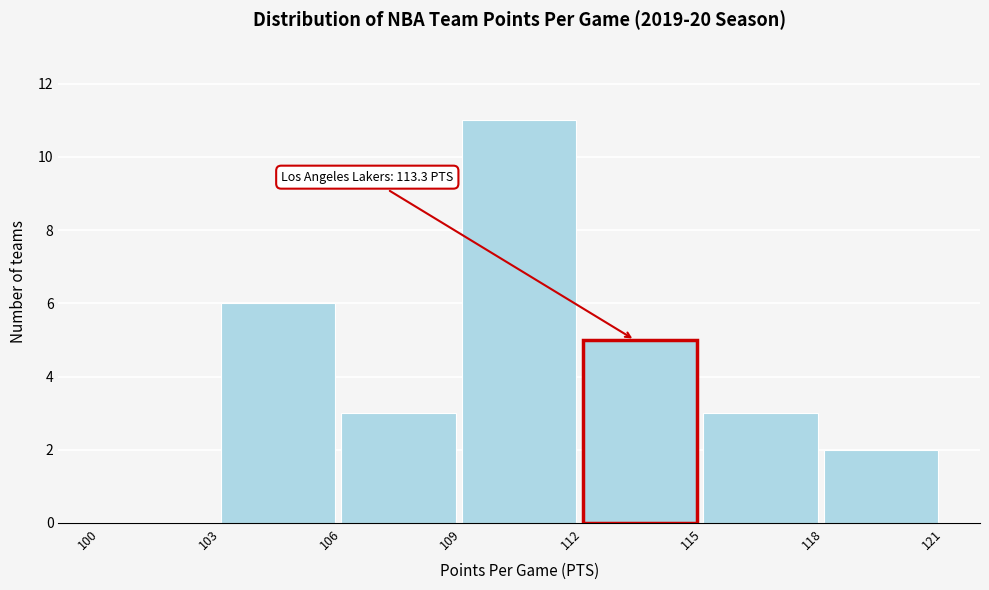

Over which range of the x-axis is the bar tallest?

109 to 112